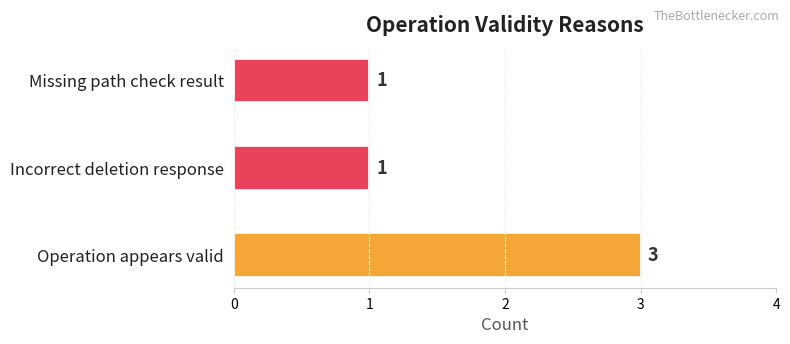

How many values are between 1 and 3?

3